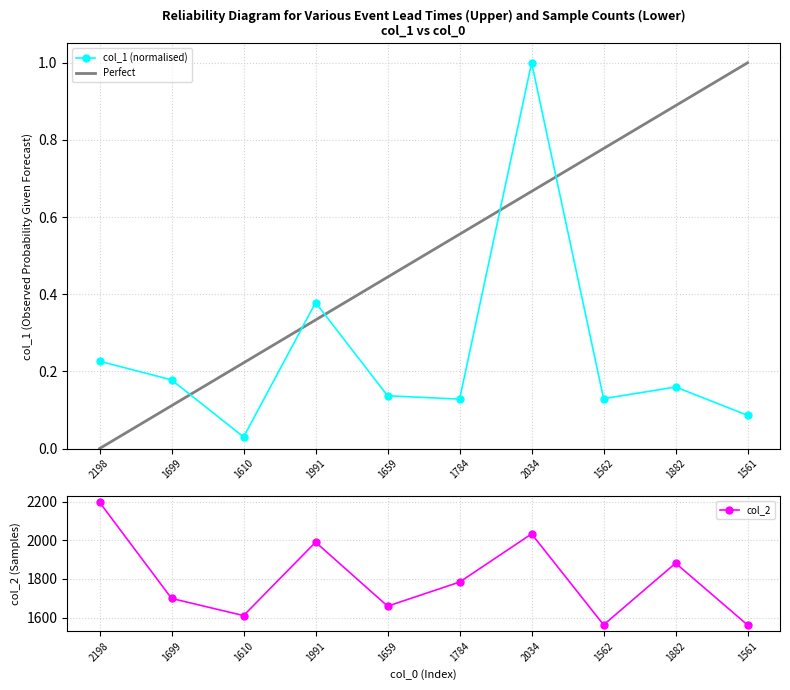

What is the value of the col_1 point at the 7th from the left?

1.0